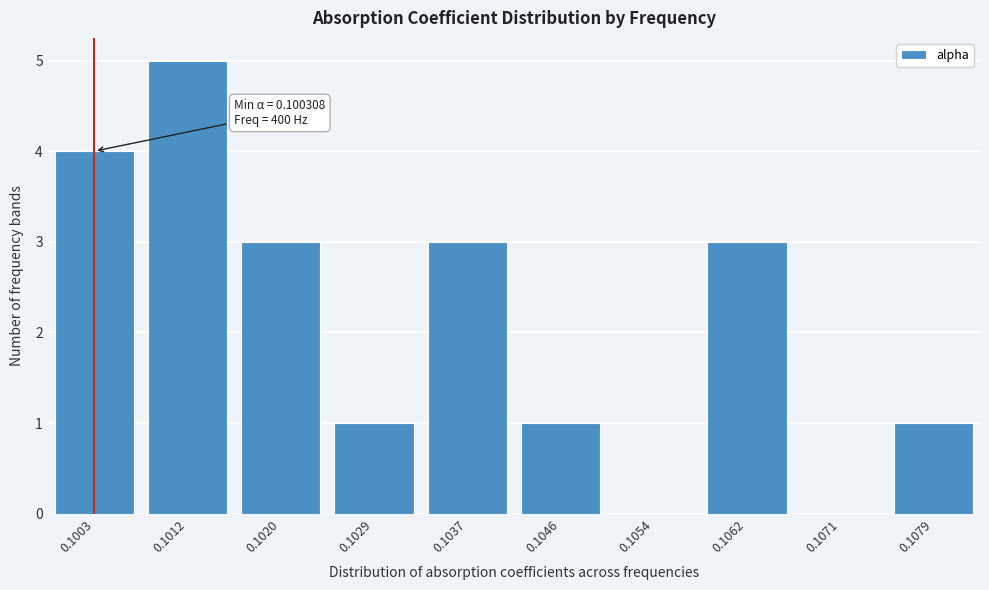

Reading left to right, list all the values displayed in this chart.

0.1003=4	0.1012=5	0.1020=3	0.1029=1	0.1037=3	0.1046=1	0.1054=0	0.1062=3	0.1071=0	0.1079=1